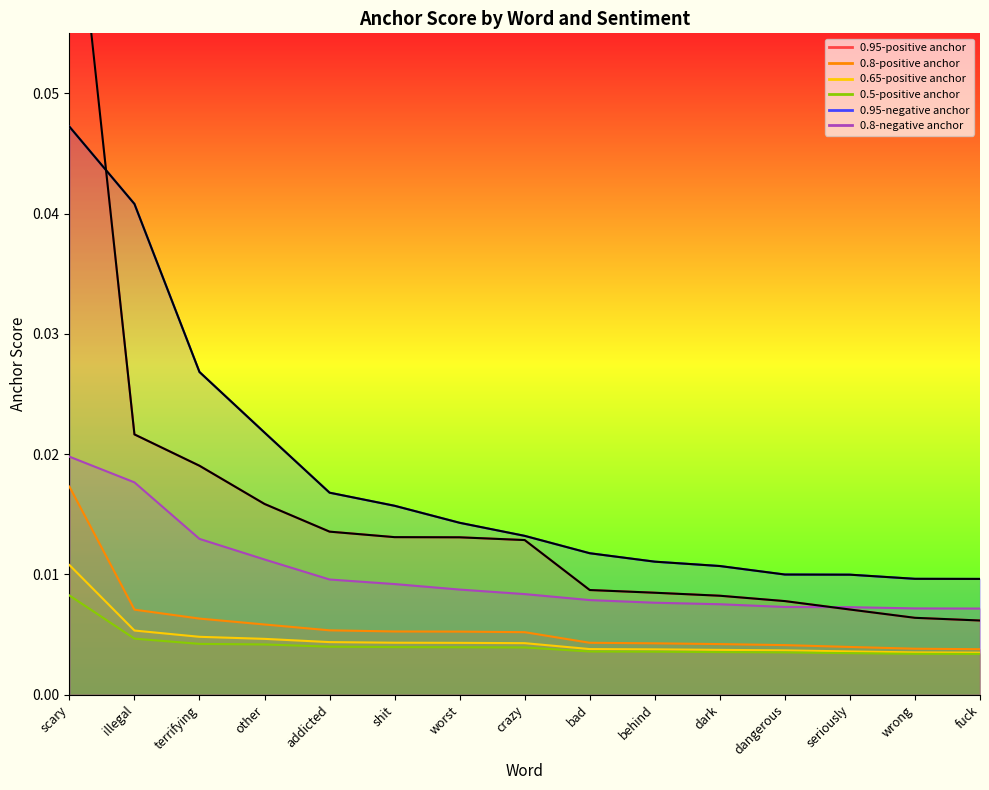

At which category is the sum across all series the highest?

scary